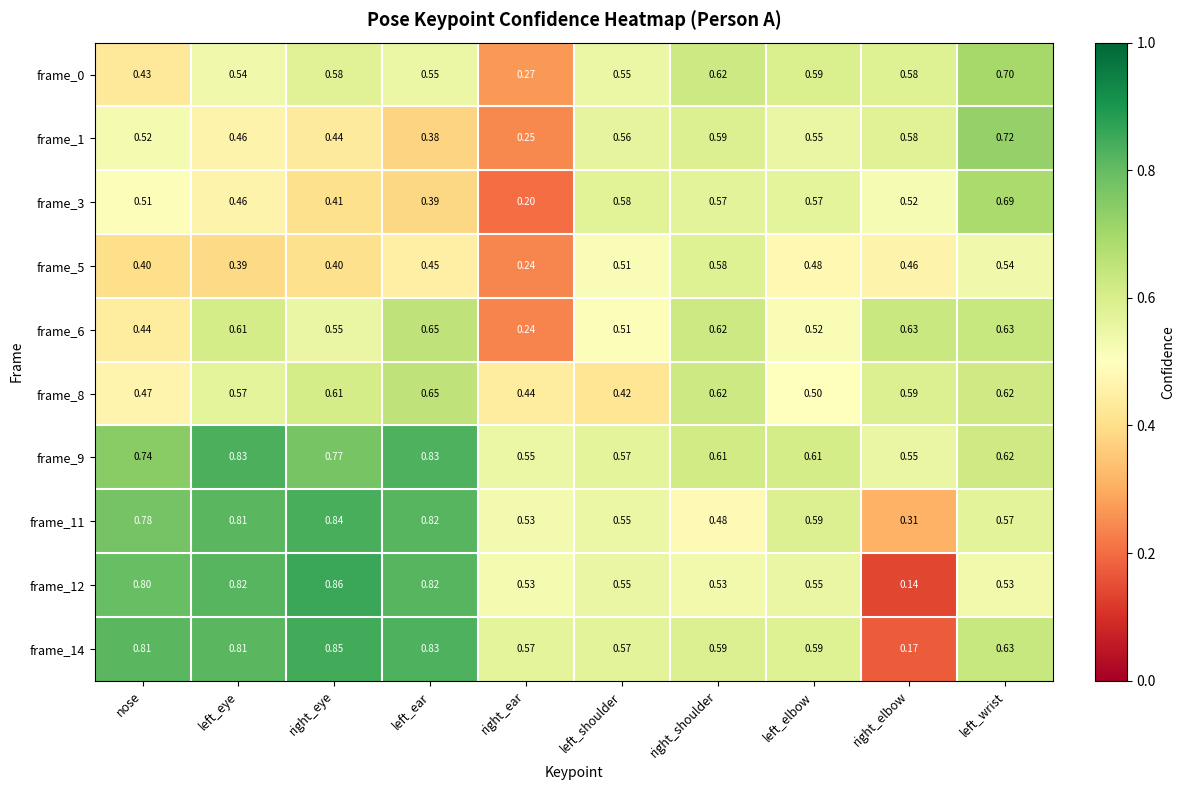

Is the value of frame_8 at left_elbow greater than the value of frame_12 at left_shoulder?

No